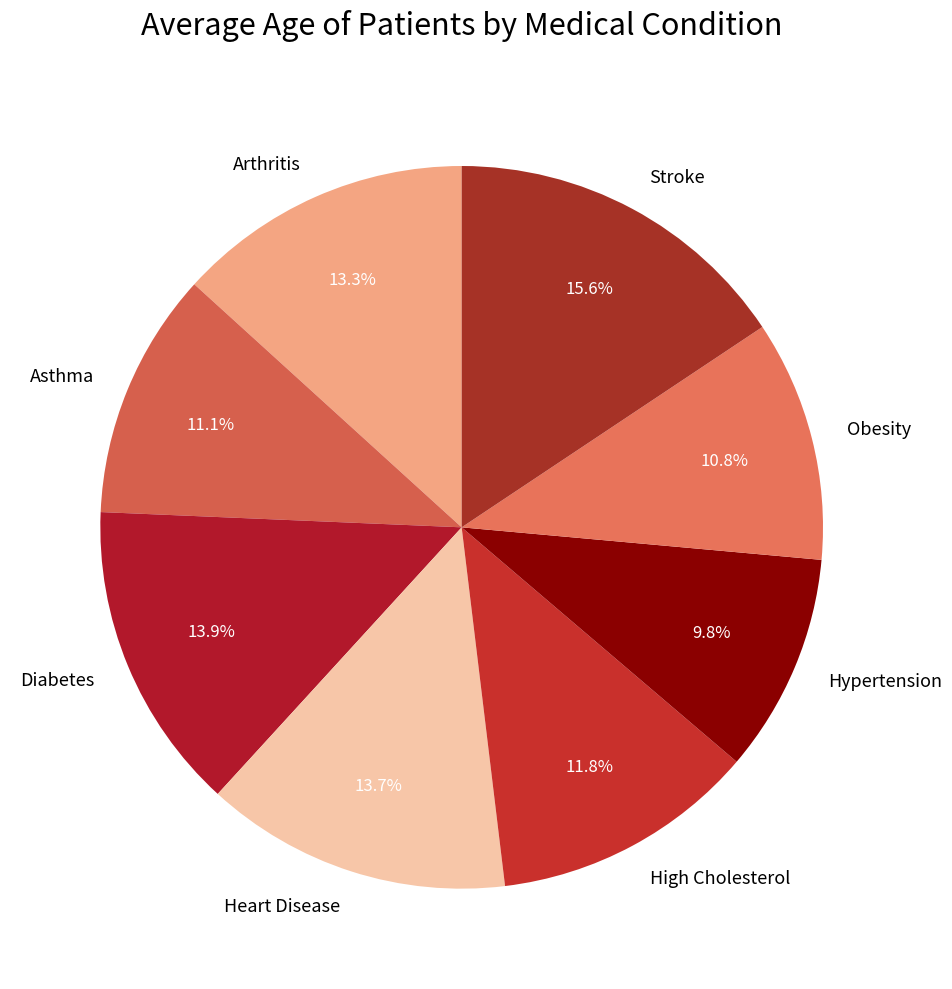

What is the total percentage of Stroke and Diabetes?

29.5%